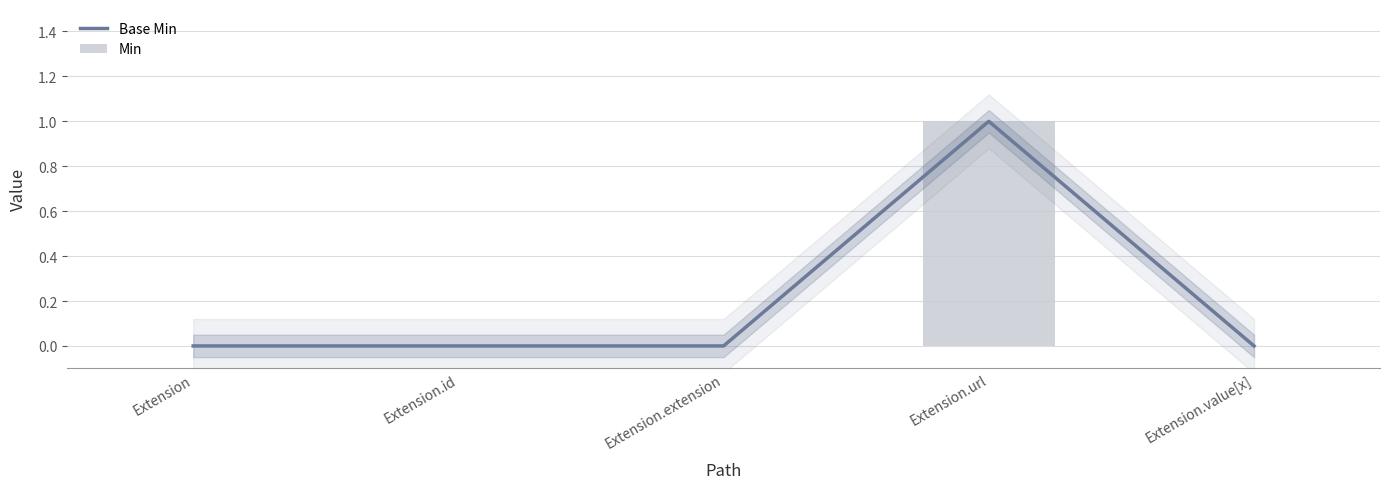

What is the difference between the maximum and minimum values in the Min series?

1